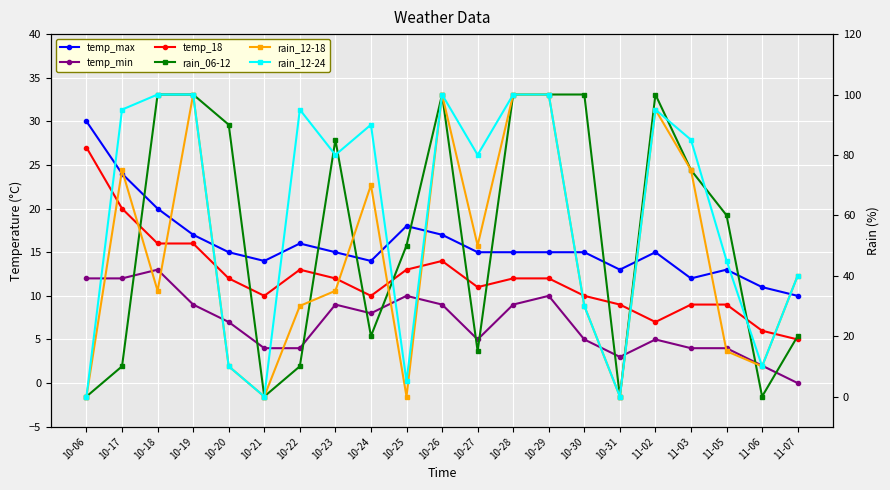

What is the label of the 11th point from the right?

10-26